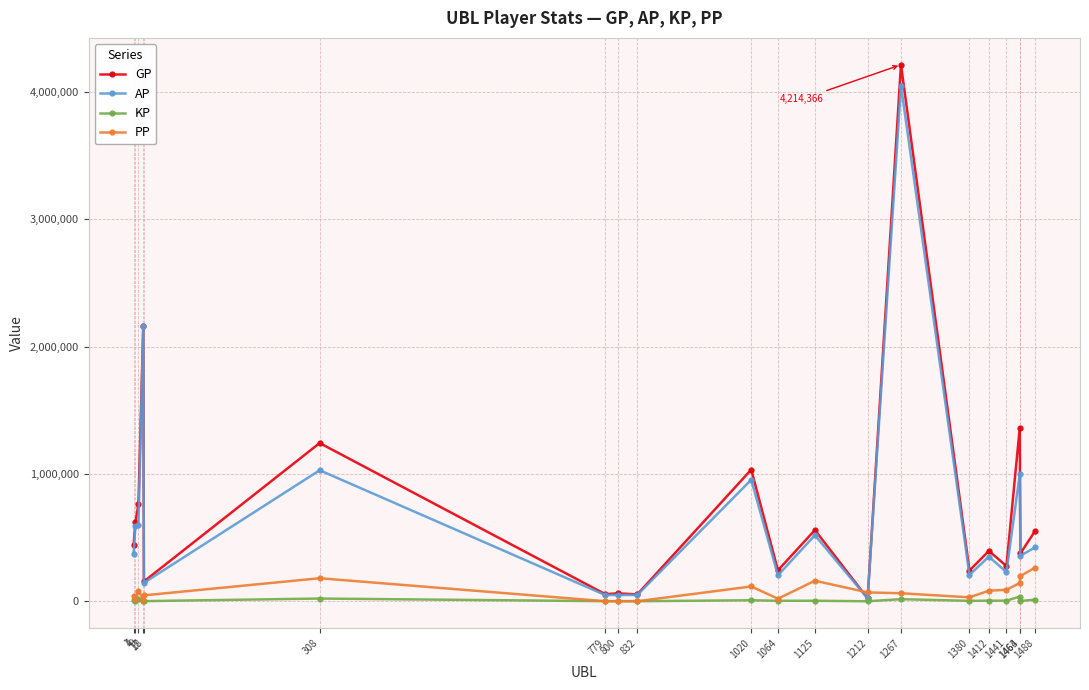

What is the value of the GP point at the 7th from the left?

56092.0